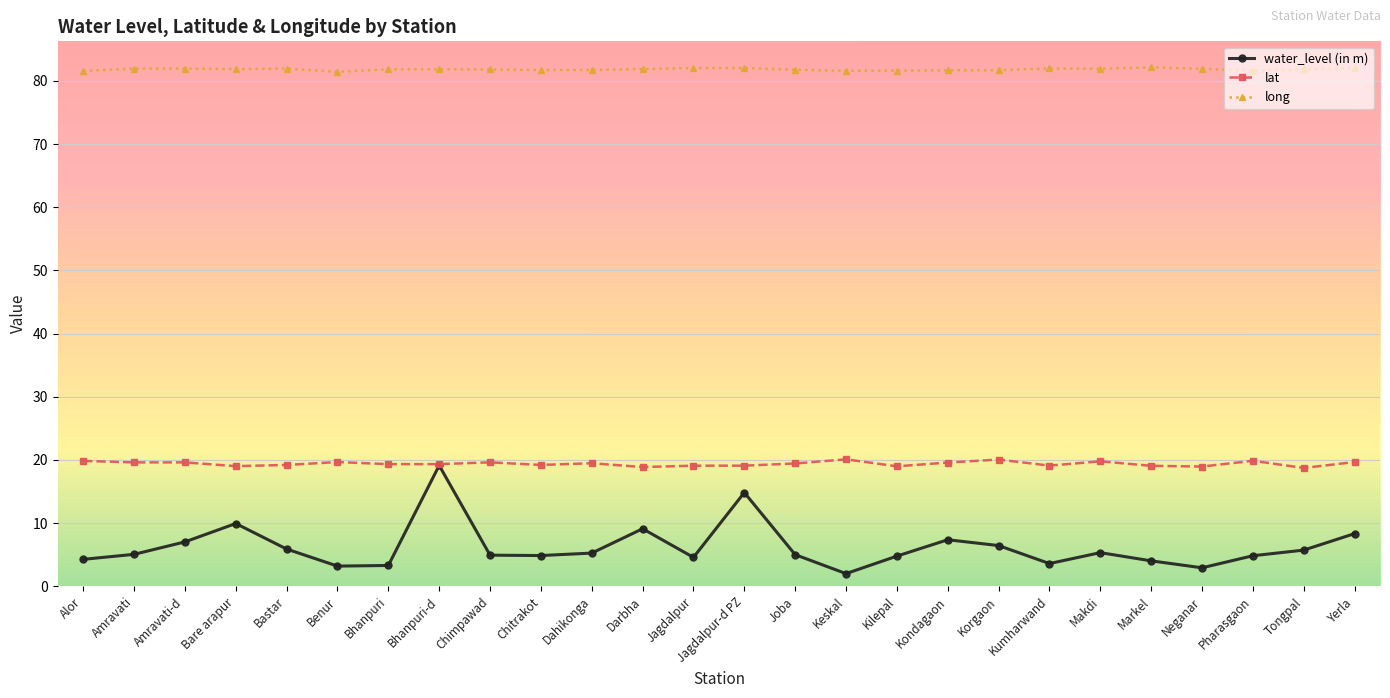

True or false: lat and long intersect in this chart.

False